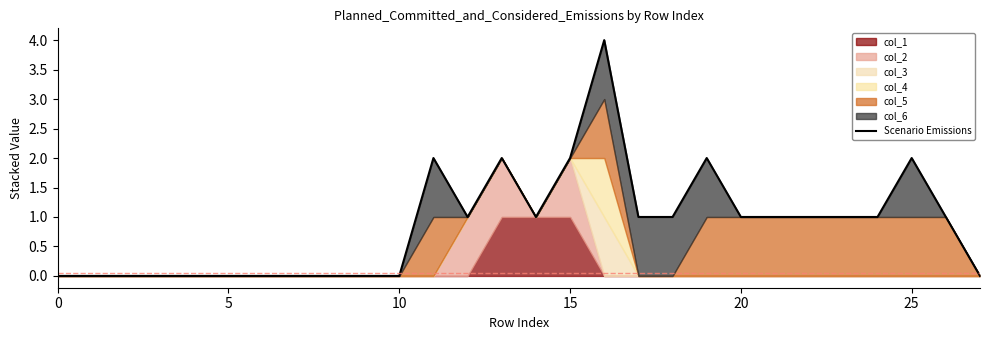

Is it true that the value at 27 is 0?

True